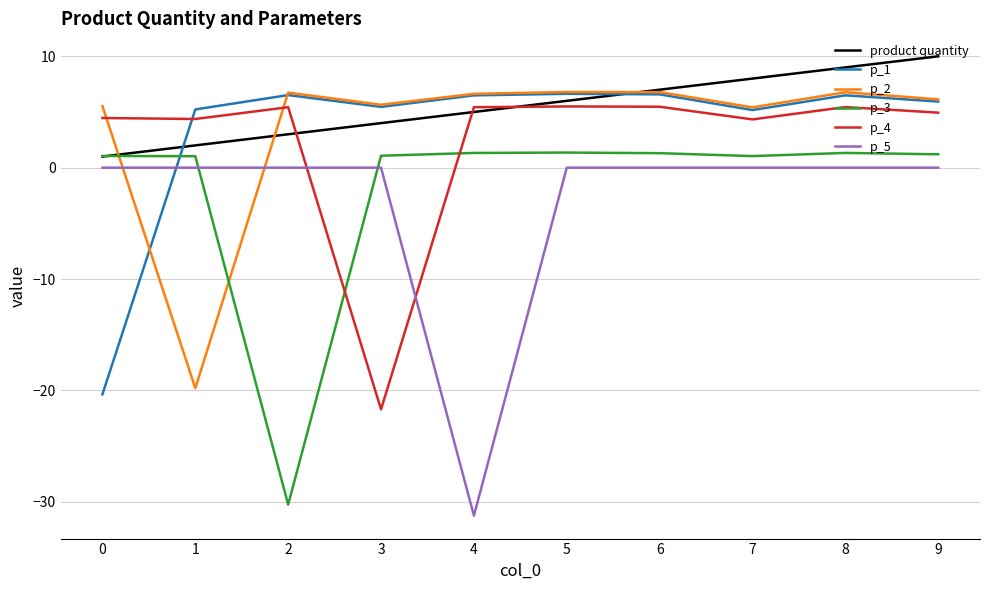

True or false: p_1 and product quantity intersect in this chart.

True